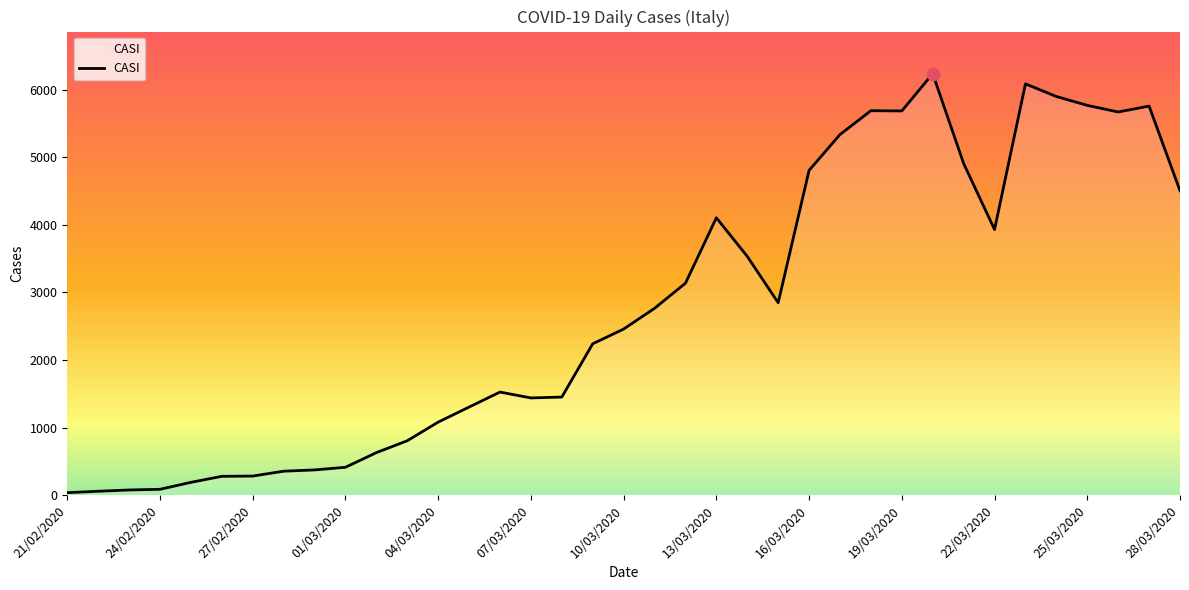

What is the maximum value shown in the chart?

6240